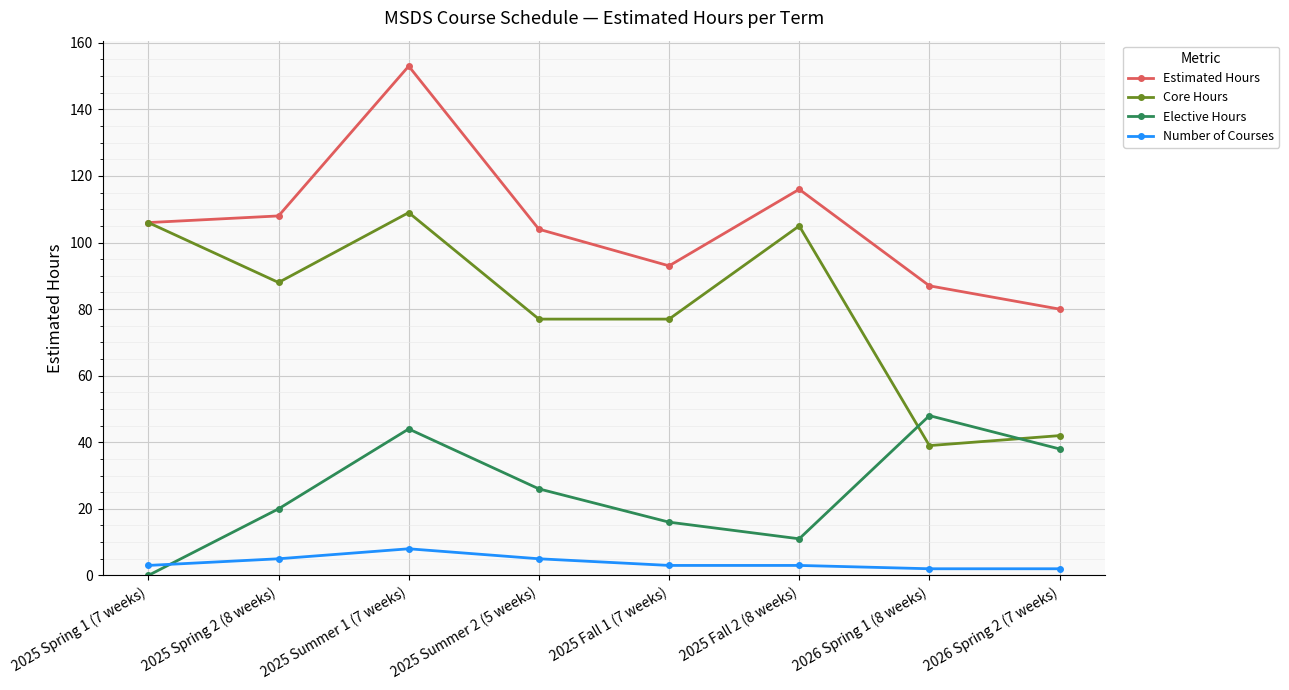

At how many categories does at least one series exceed 11?

8